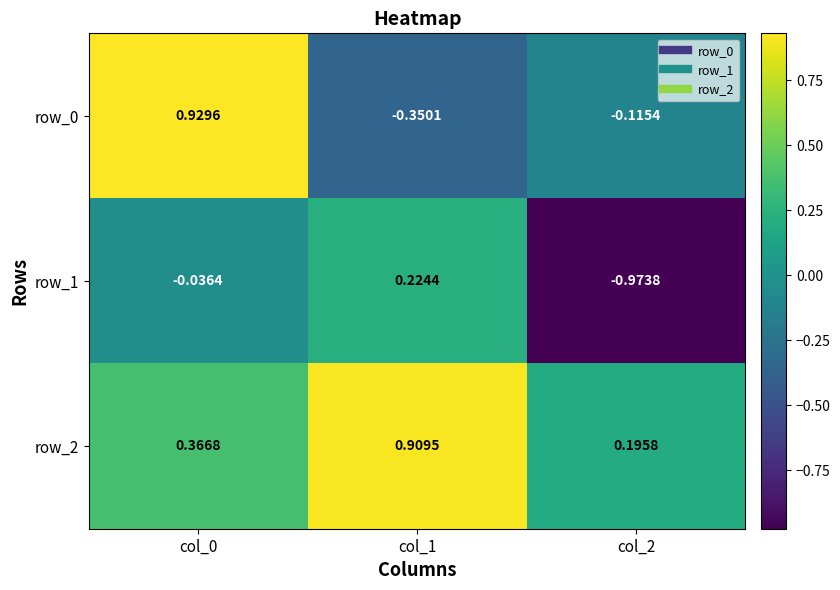

Is the value of row_0 at col_2 greater than the value of row_2 at col_0?

No